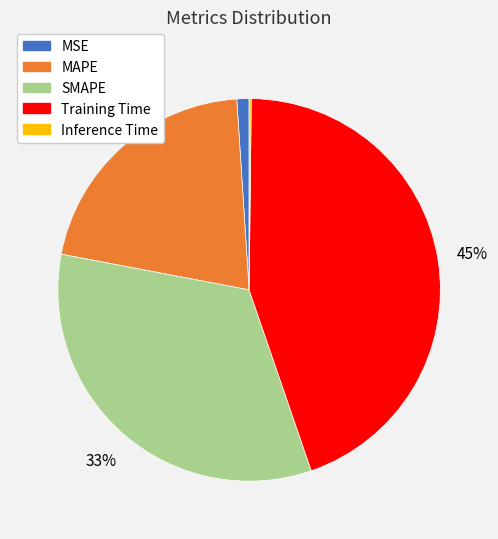

Does any single category account for the majority?

No